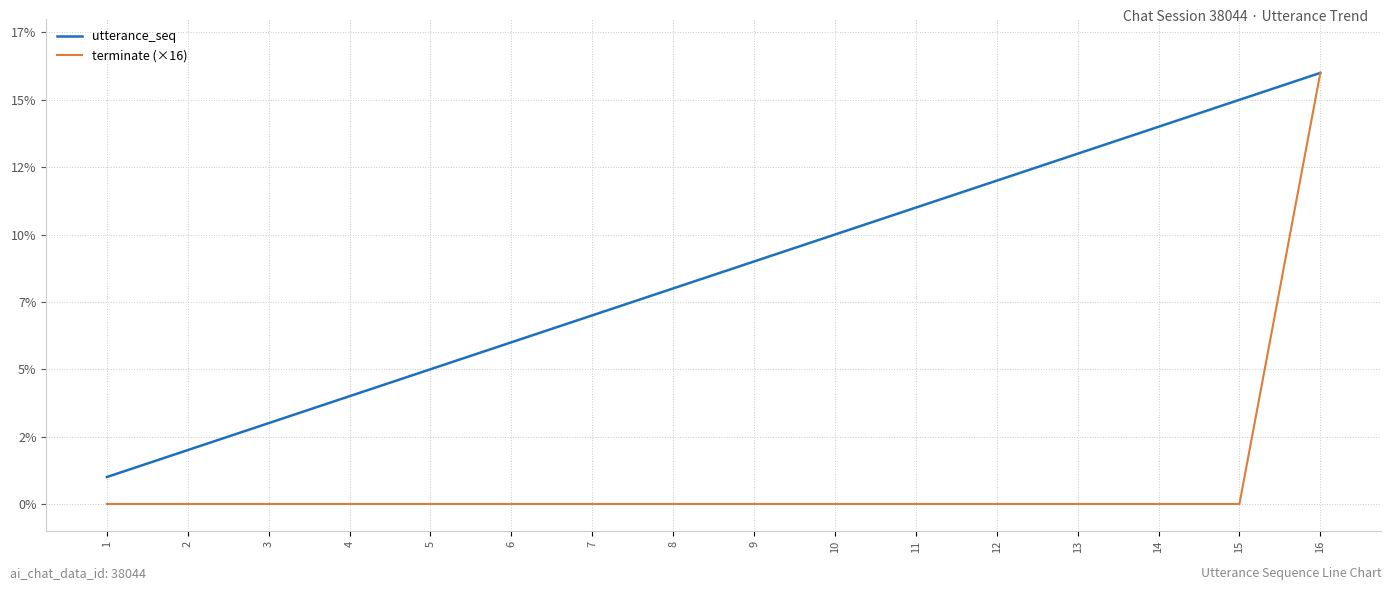

Is this an area chart (filled region under the line)?

No